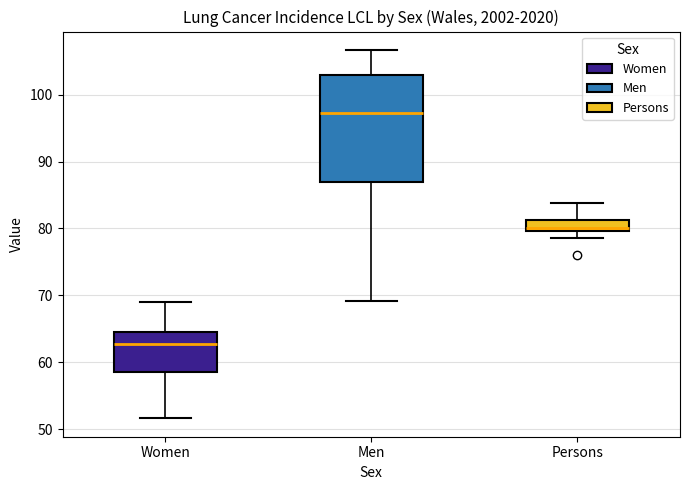

Reading left to right, transcribe this box plot: for each box, give where its median line is, the range the box spans, and where its two whiskers end, as read against the y-axis. The values are not printed on the chart, so give them approximately, as read against the axis.

Women: median 63, box 59 to 65, whiskers 52 to 69
Men: median 97, box 87 to 103, whiskers 69 to 107
Persons: median 80 (just above the box's lower edge), box 80 to 81, whiskers 79 to 84